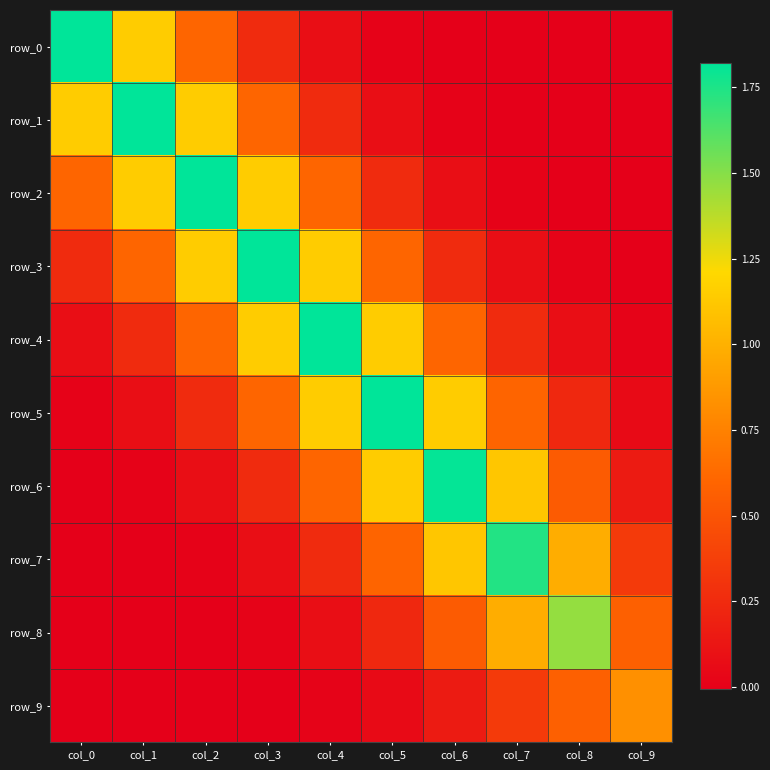

Which series has the largest total across all categories?

row_4